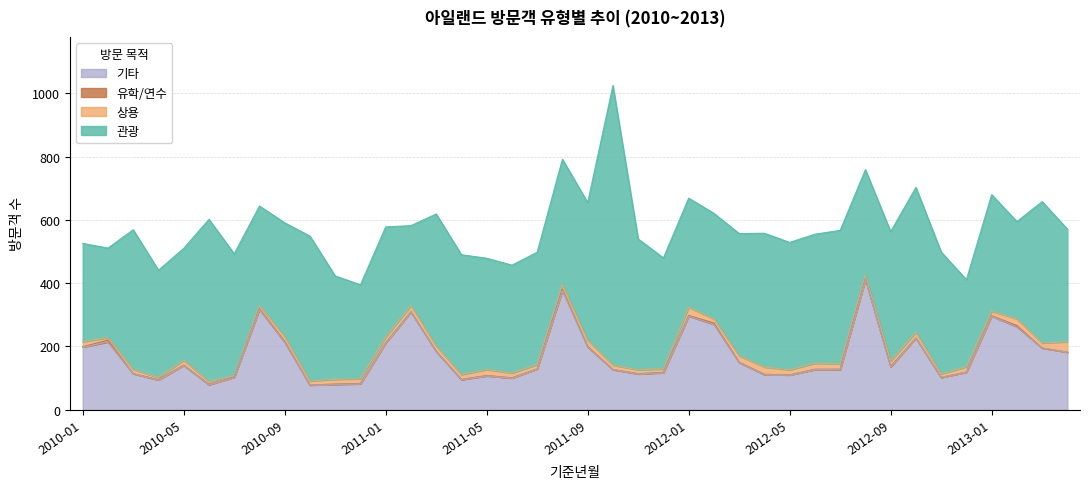

True or false: 기타 and 관광 intersect in this chart.

True